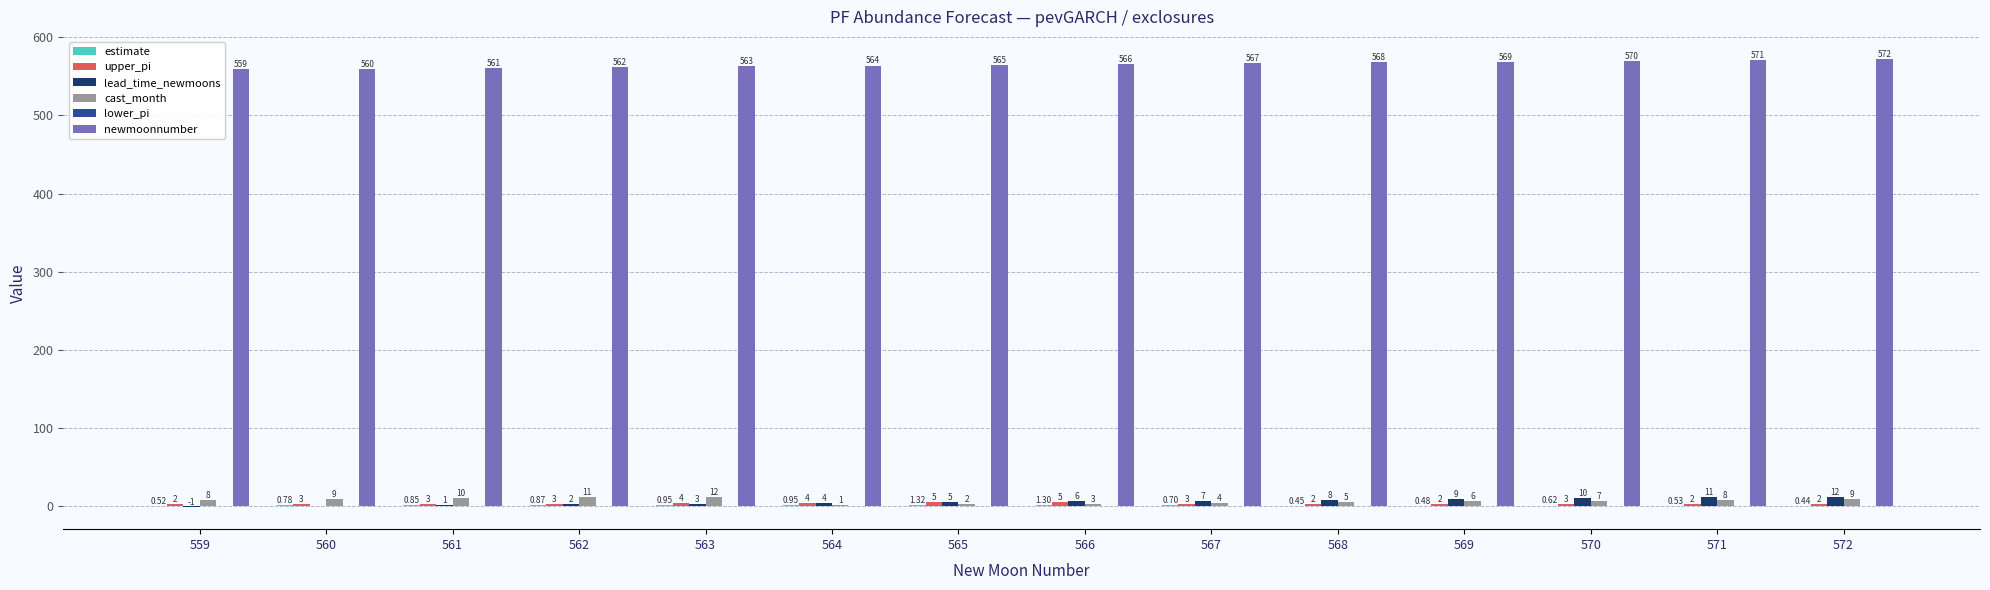

Which series has the largest total across all categories?

newmoonnumber